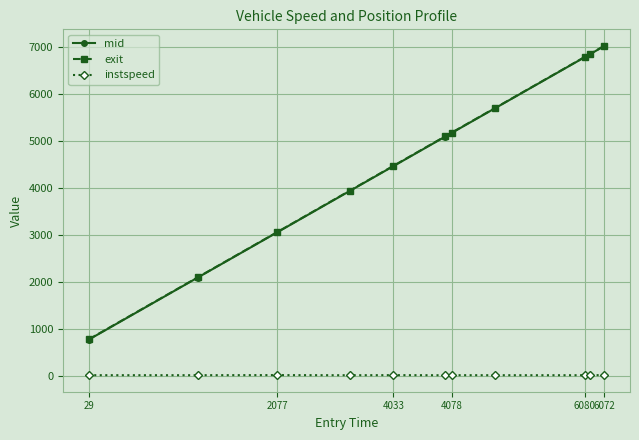

True or false: exit and mid cross at least once.

False